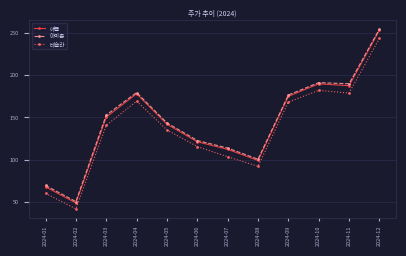

What are all the series names shown in the legend?

애플, 아마존, 테슬라